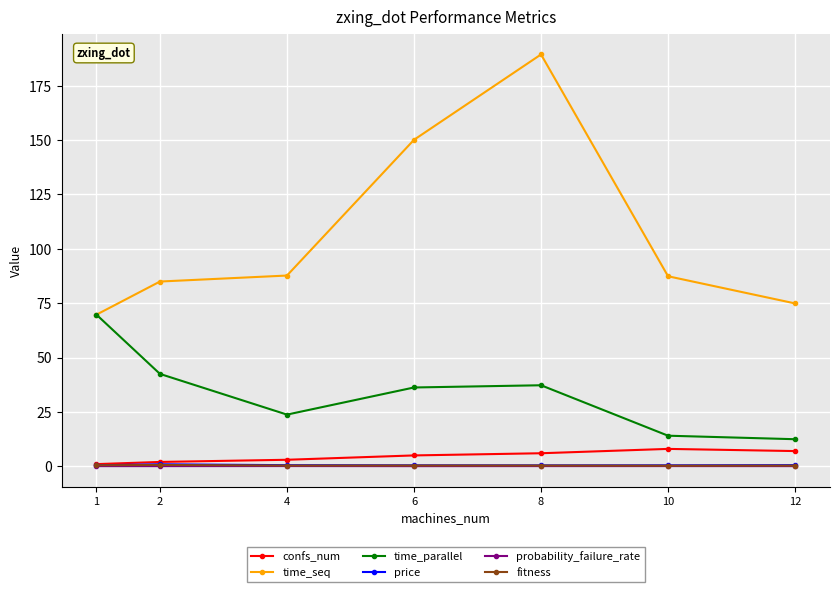

True or false: fitness and time_parallel cross at least once.

False